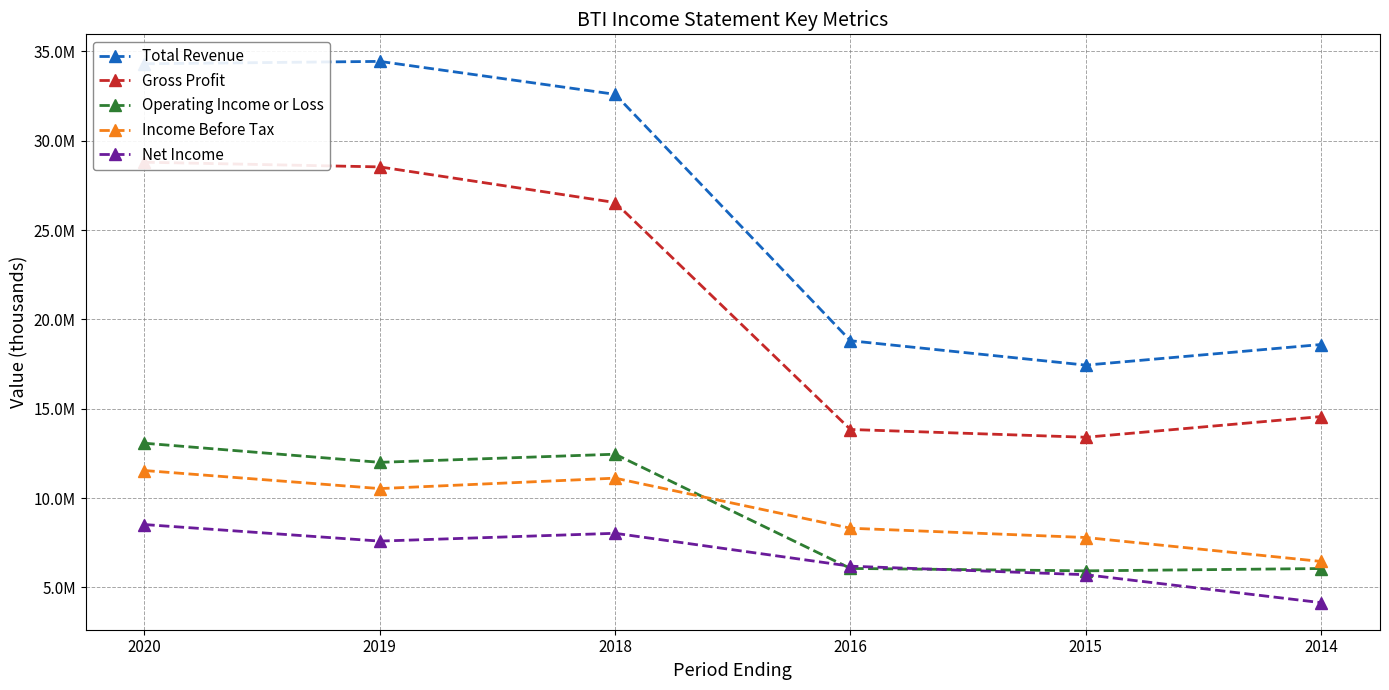

At 2016, list the series in order from smallest to largest.

Operating Income or Loss, Net Income, Income Before Tax, Gross Profit, Total Revenue